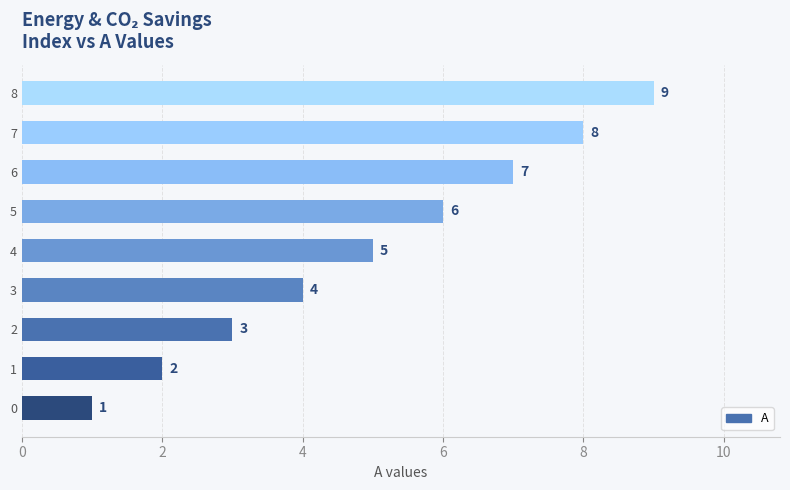

What is the difference between the maximum and minimum values?

8